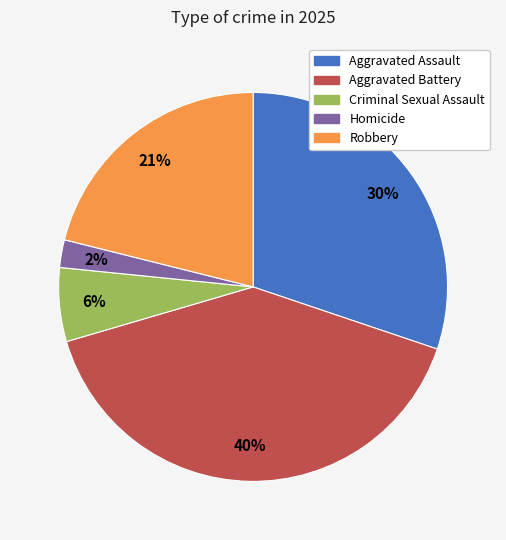

The Aggravated Battery slice represents 26% of the pie. True or false?

False